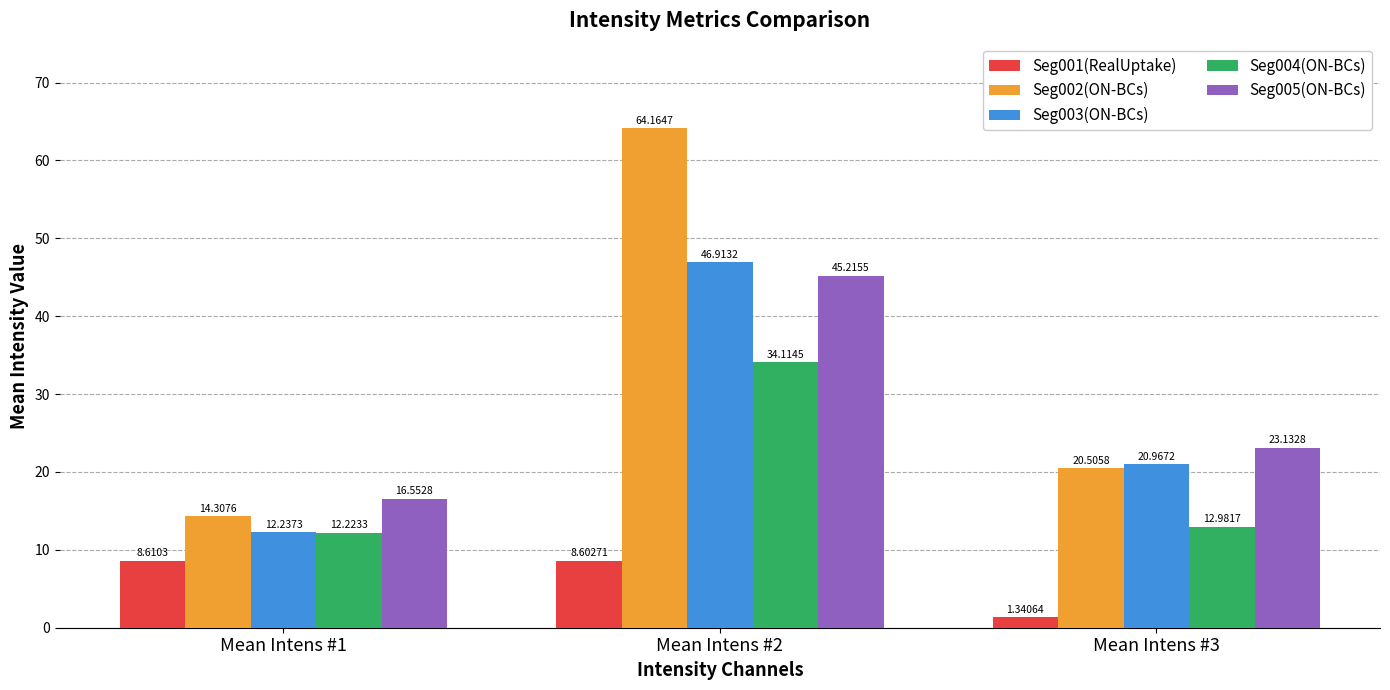

Is the value of Seg002(ON-BCs) at Mean Intens #1 greater than the value of Seg003(ON-BCs) at Mean Intens #1?

Yes